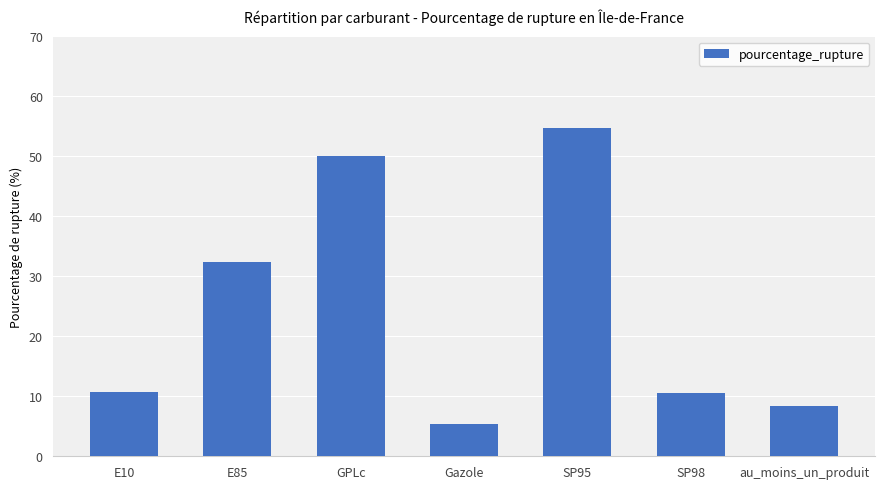

What is the label of the 2nd bar from the left?

E85